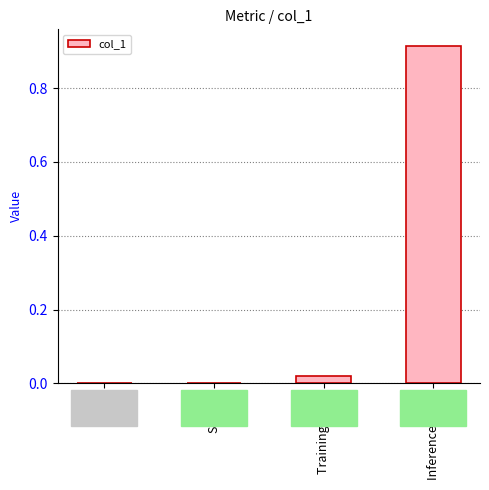

The chart shows a value of 0.5 at Inference Time. True or false?

False